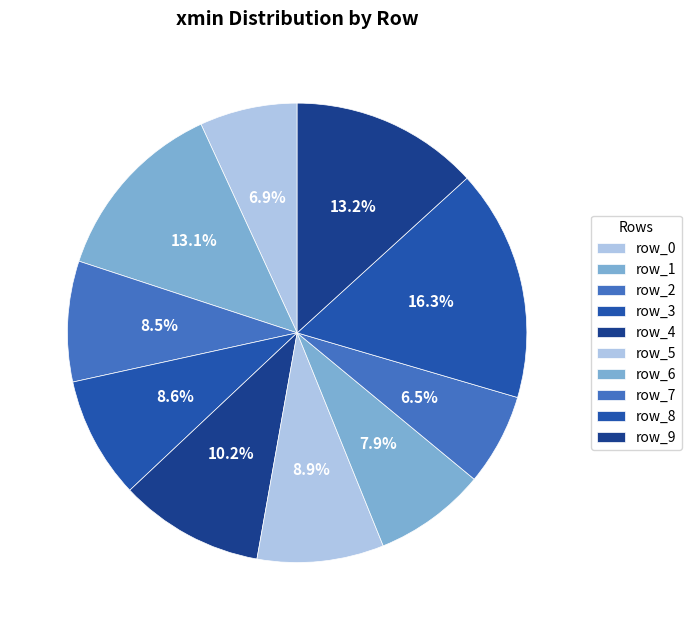

Which has a higher value, row_6 or row_9?

row_9